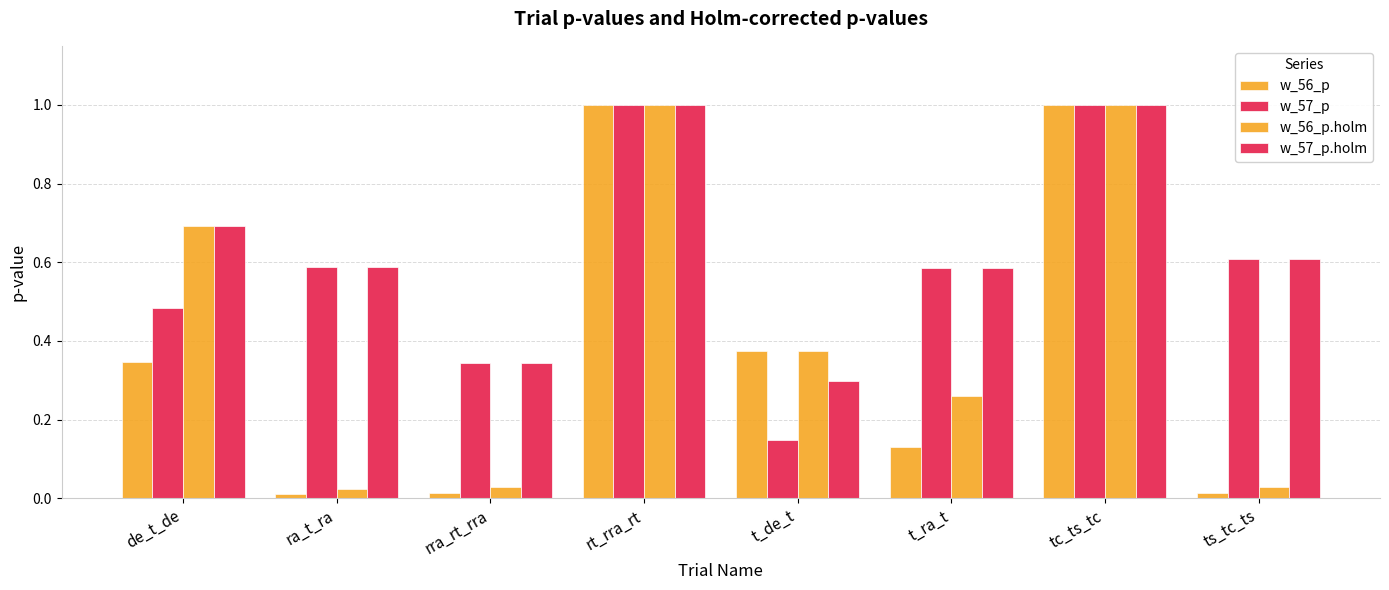

What is the sum of the w_56_p.holm values at ra_t_ra and rt_rra_rt?

1.0